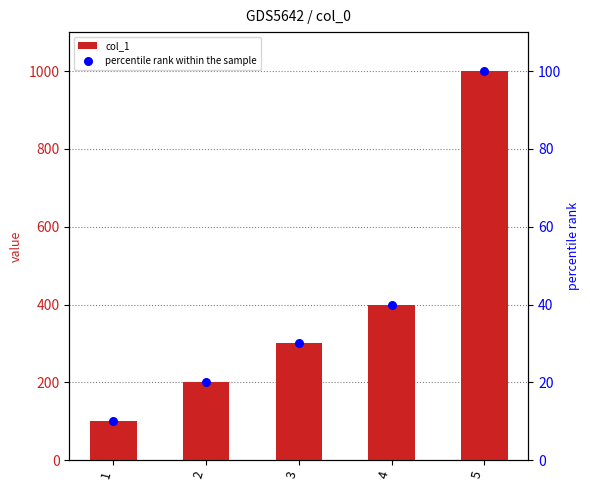

Which series contains the highest Y value?

col_1